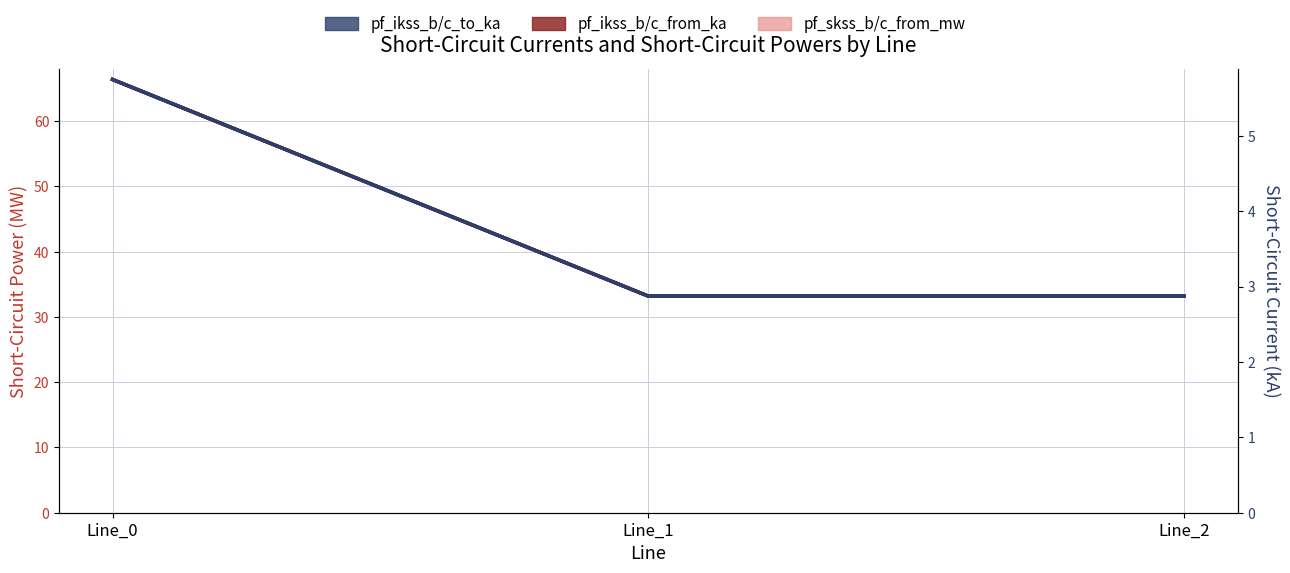

What is the sum of the pf_ikss_b_from_ka values at Line_2 and Line_1?

5.7